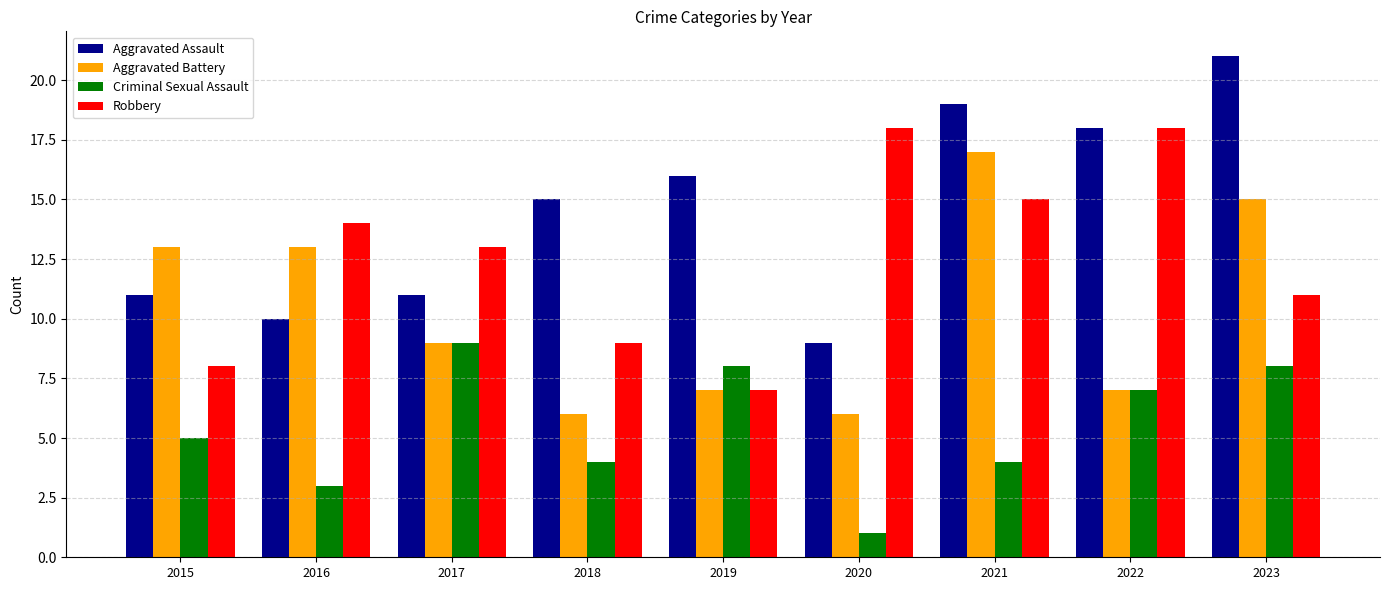

What is the maximum value for Aggravated Assault?

21